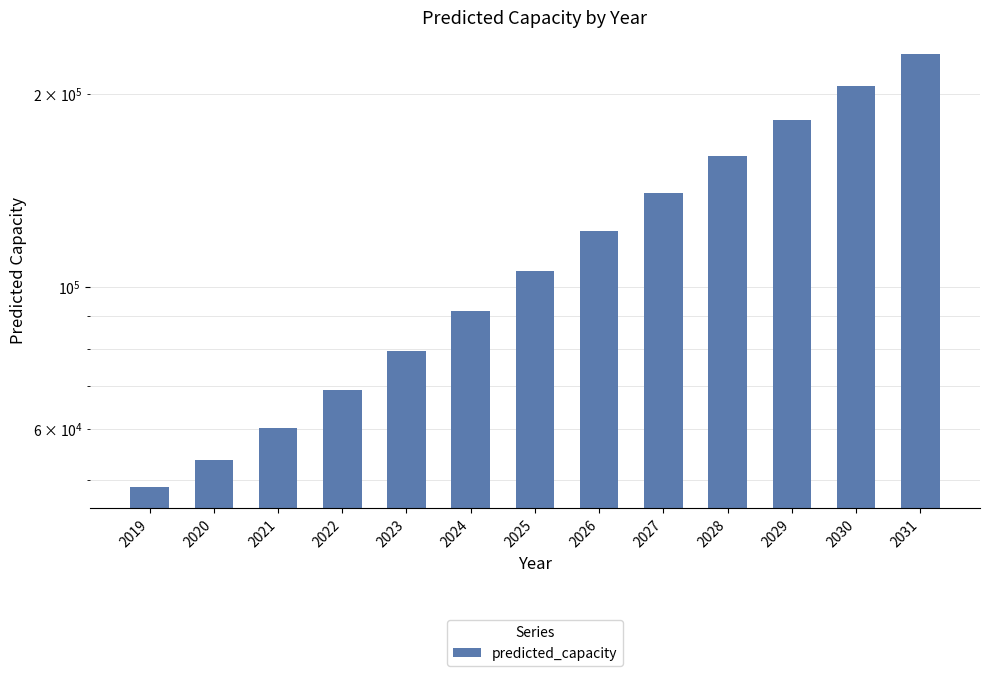

Is it true that the value at 2027 is 140340.3?

True